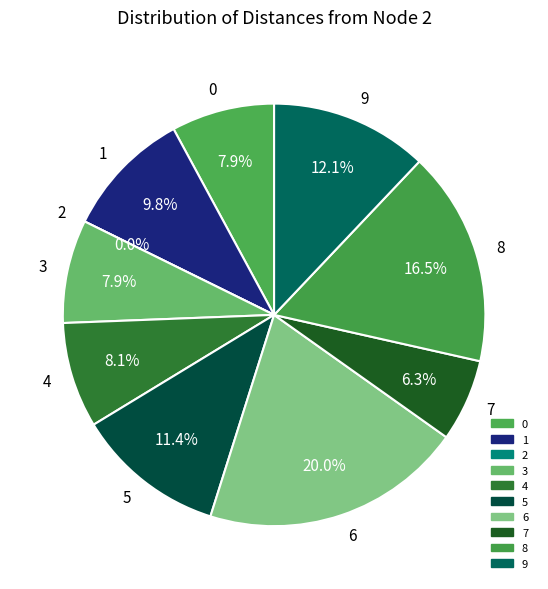

Which slice is the largest?

6